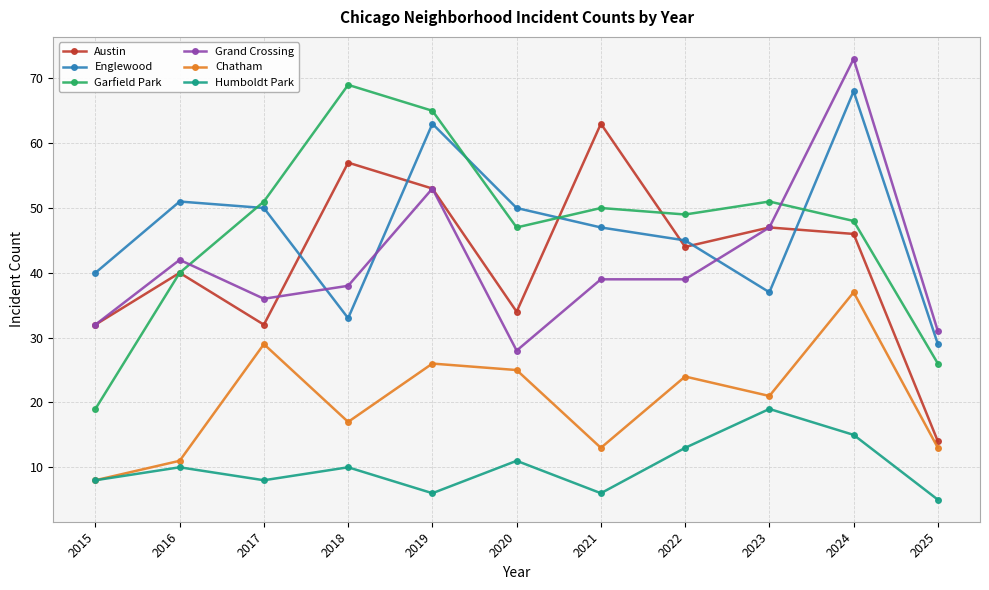

True or false: Garfield Park and Humboldt Park intersect in this chart.

False